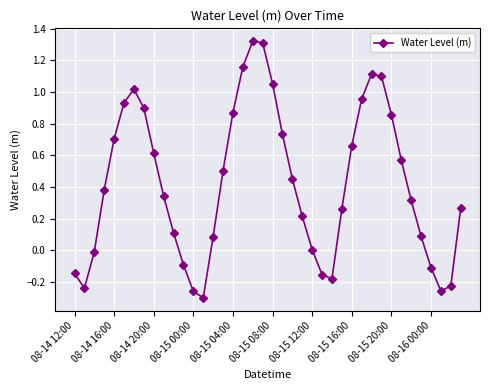

Count the number of data series in this chart.

1